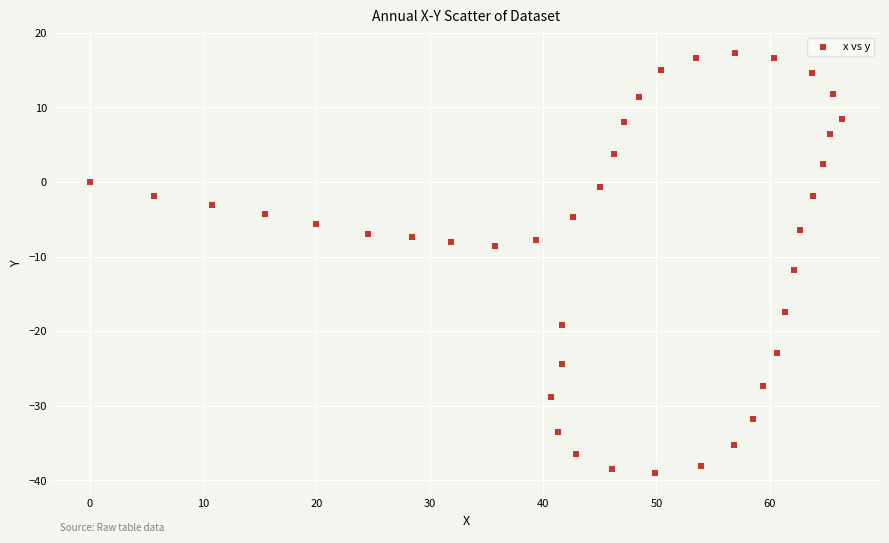

What is the range of Y values (max minus min)?

56.3